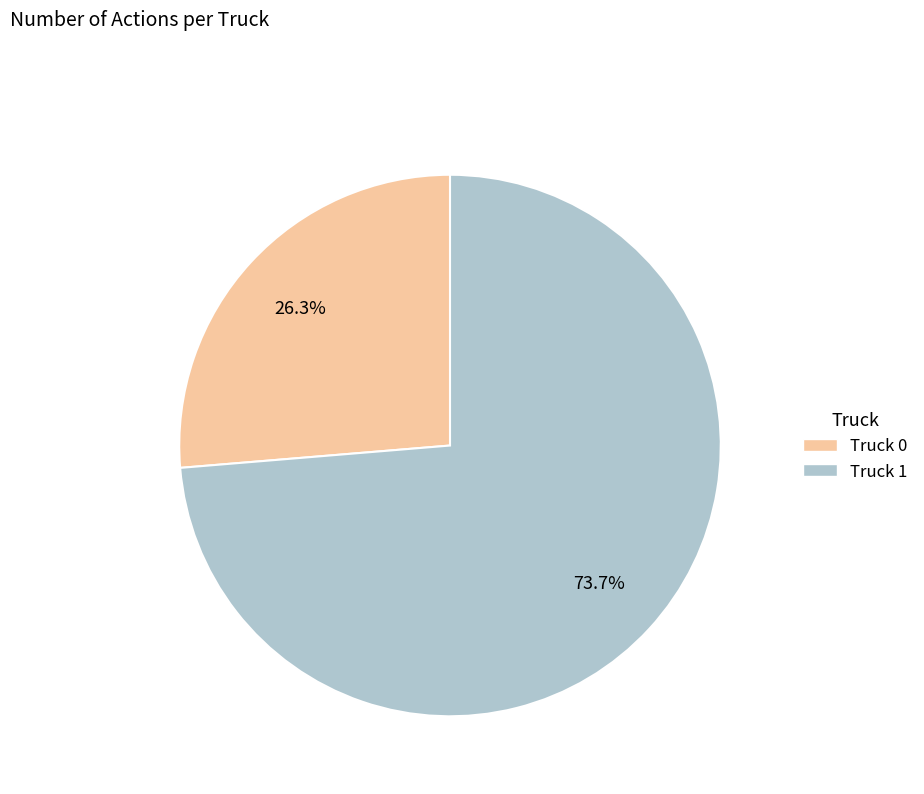

To the nearest percent, what percentage of the pie is Truck 0?

26%